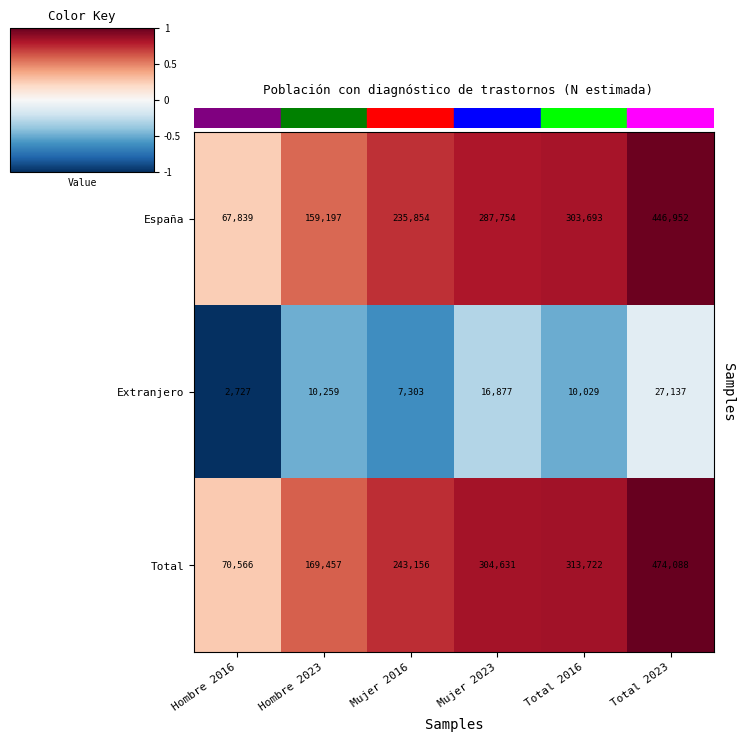

Reading left to right, what are all the values shown in this chart?

España: 67839	159197	235854	287754	303693	446952
Extranjero: 2727	10259	7303	16877	10029	27137
Total: 70566	169457	243156	304631	313722	474088